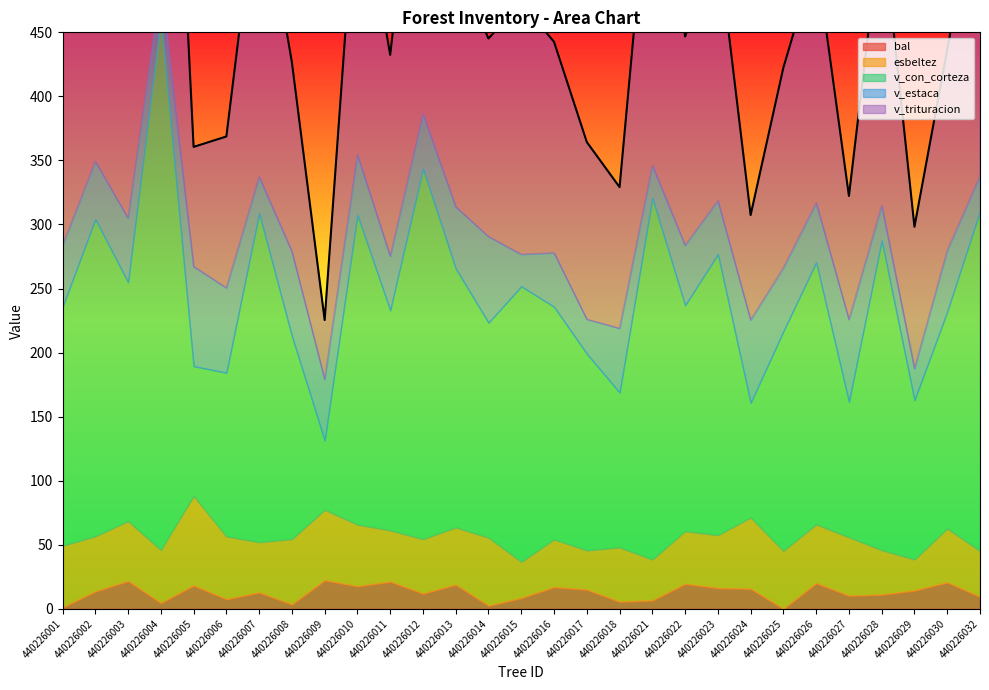

What is the maximum value shown in the chart?

414.6